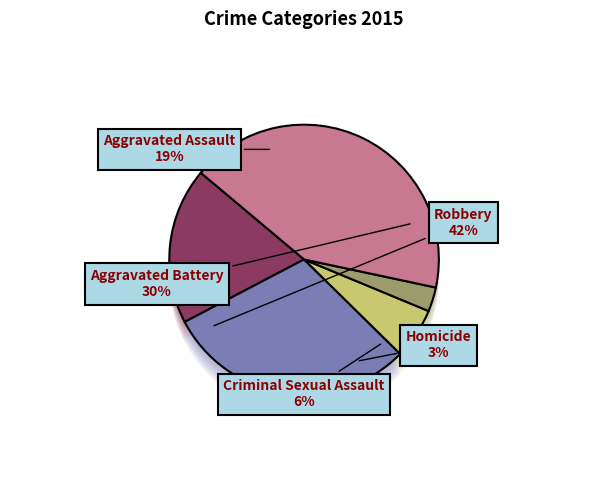

To the nearest percent, what percentage of the pie is Aggravated Assault?

19%